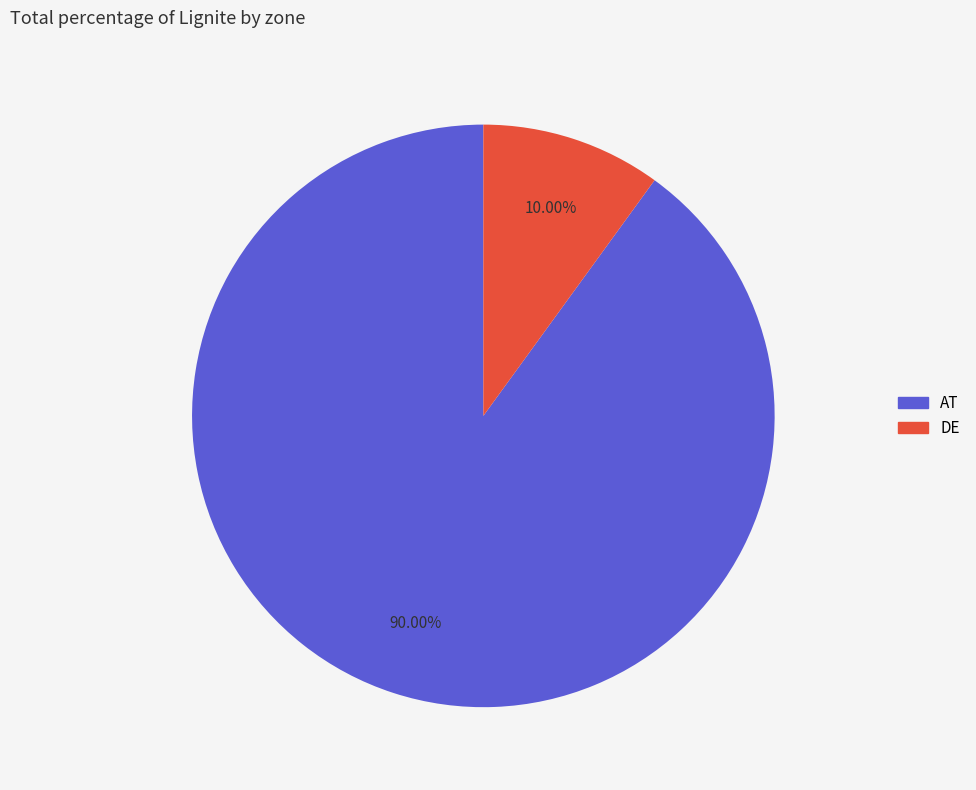

What percentage do DE and AT together represent?

100.0%